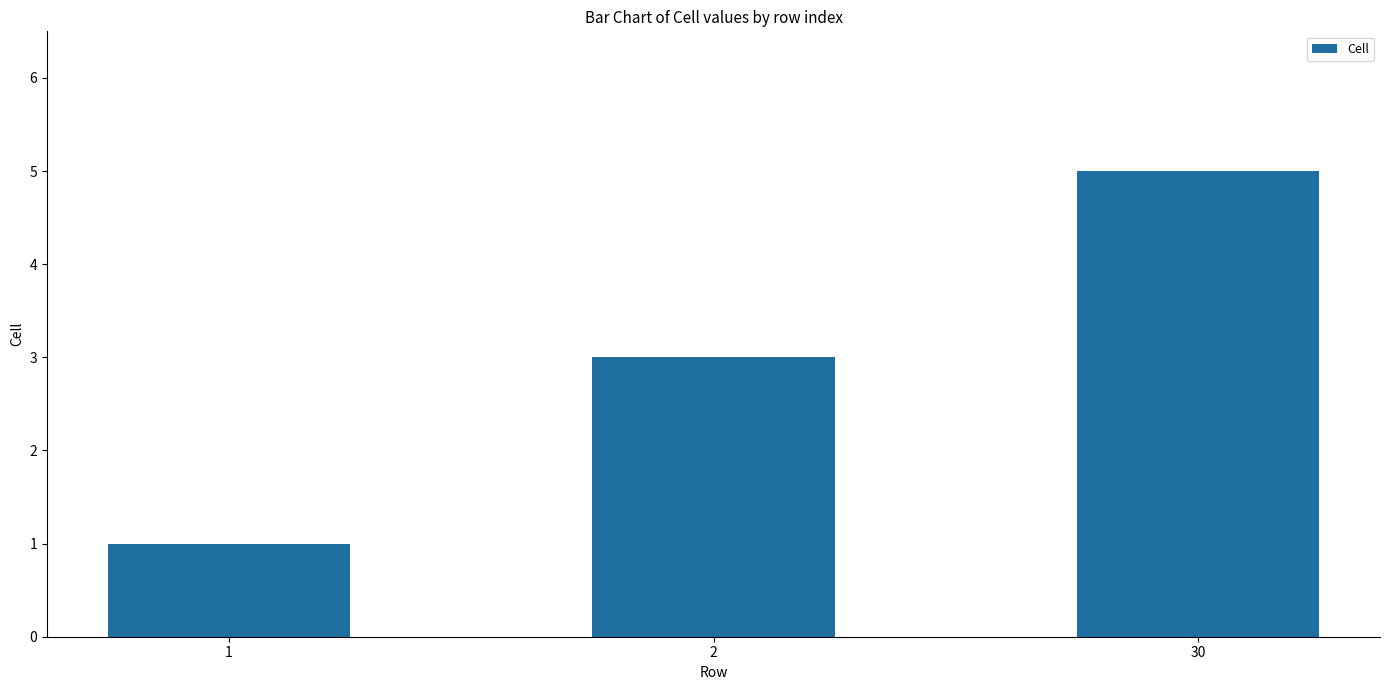

How many data points are less than 3?

1